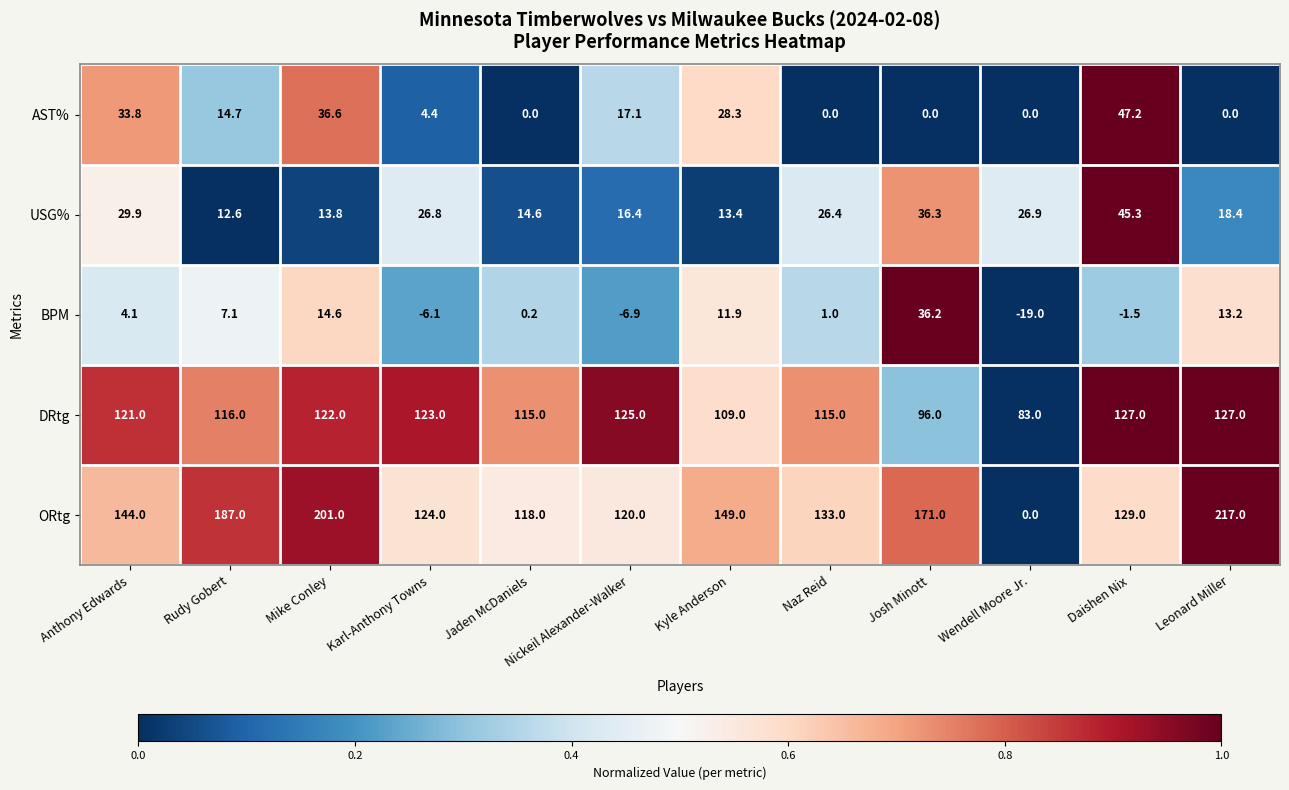

At Karl-Anthony Towns, list the series in order from largest to smallest.

ORtg, DRtg, USG%, AST%, BPM